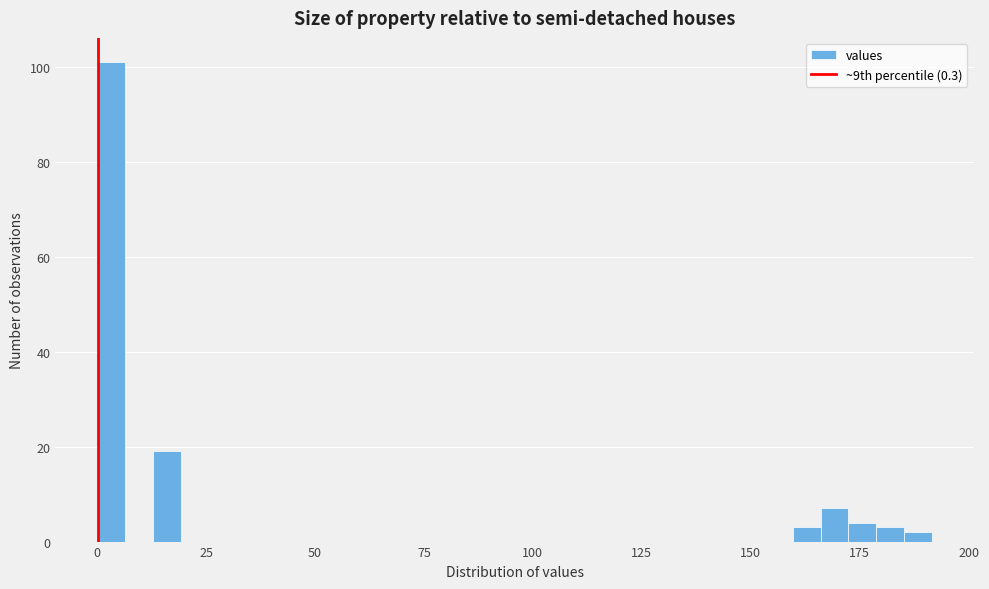

Read against the x-axis, roughly where is the centre of the tallest bar?

5